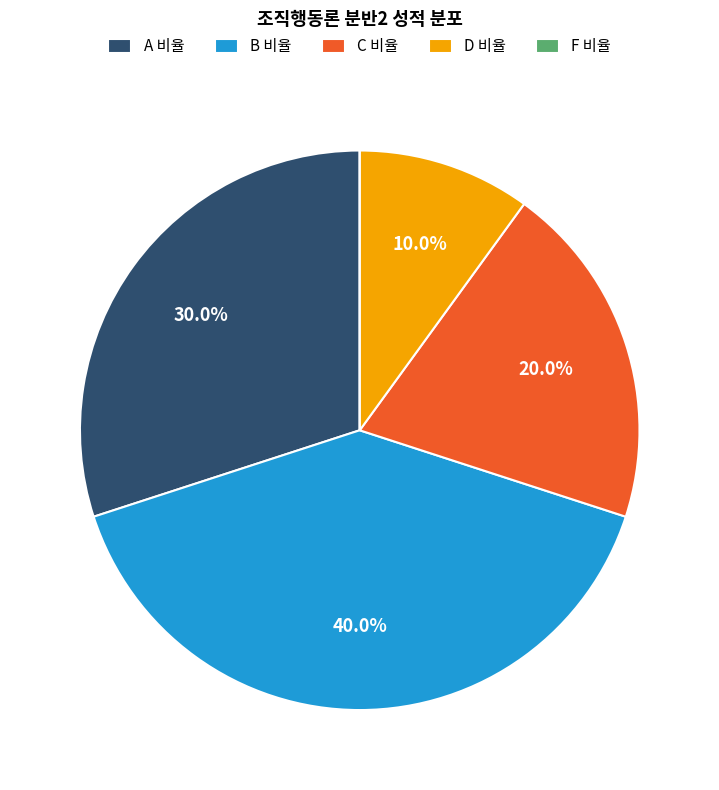

What percentage is NOT represented by C 비율?

80.0%